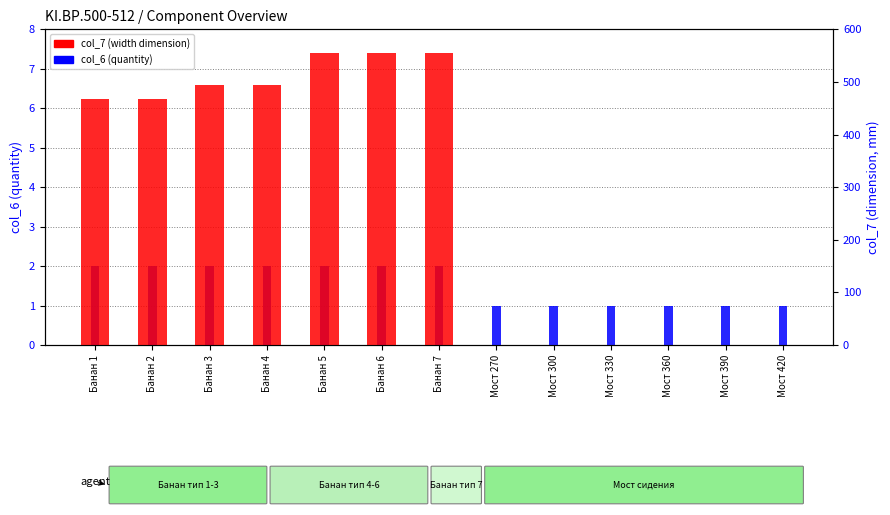

What is the total value across all series at Мост 420?

1